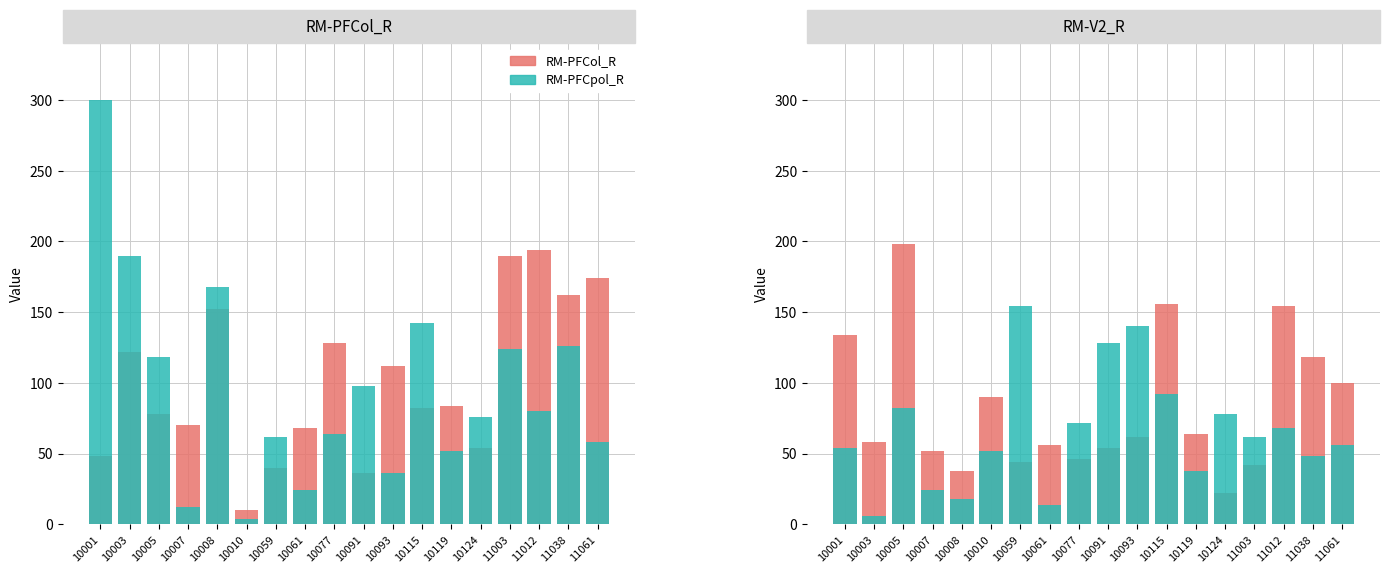

What is the average value of the RM-PFCol_R series?

100